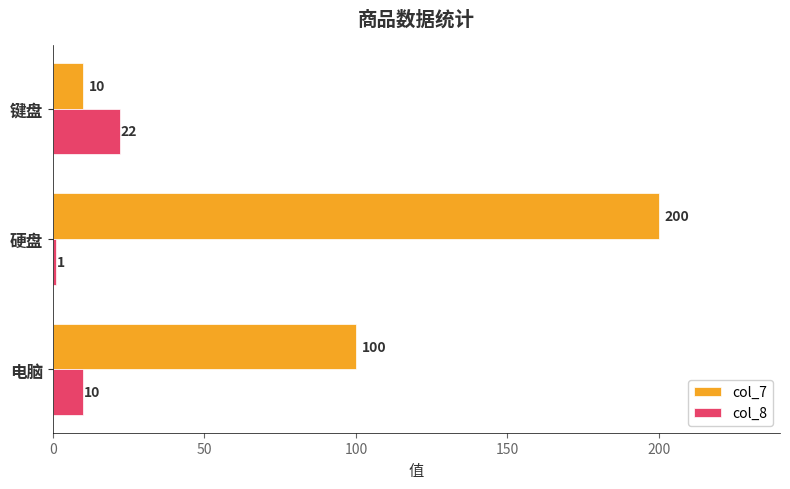

The col_8 series shows 10 at 电脑. True or false?

True